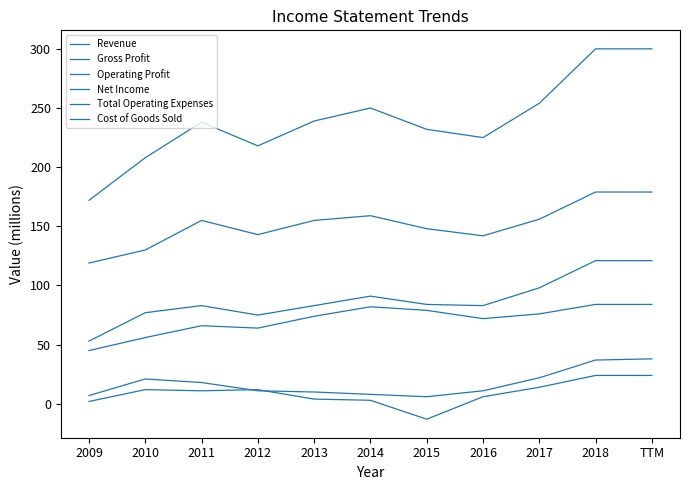

Which series has the largest total across all categories?

Revenue